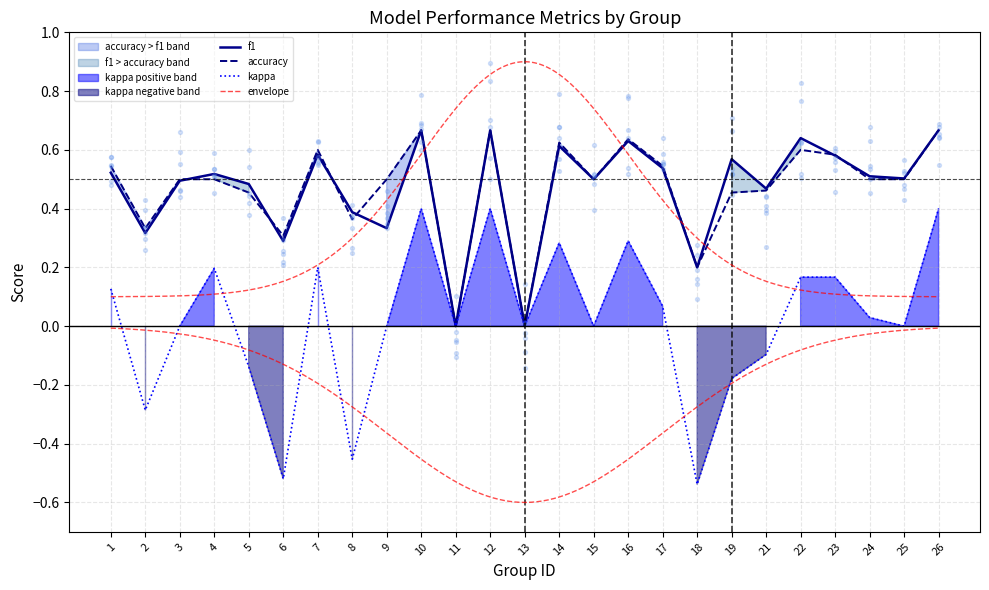

What are all the series names shown in the legend?

f1, accuracy, kappa